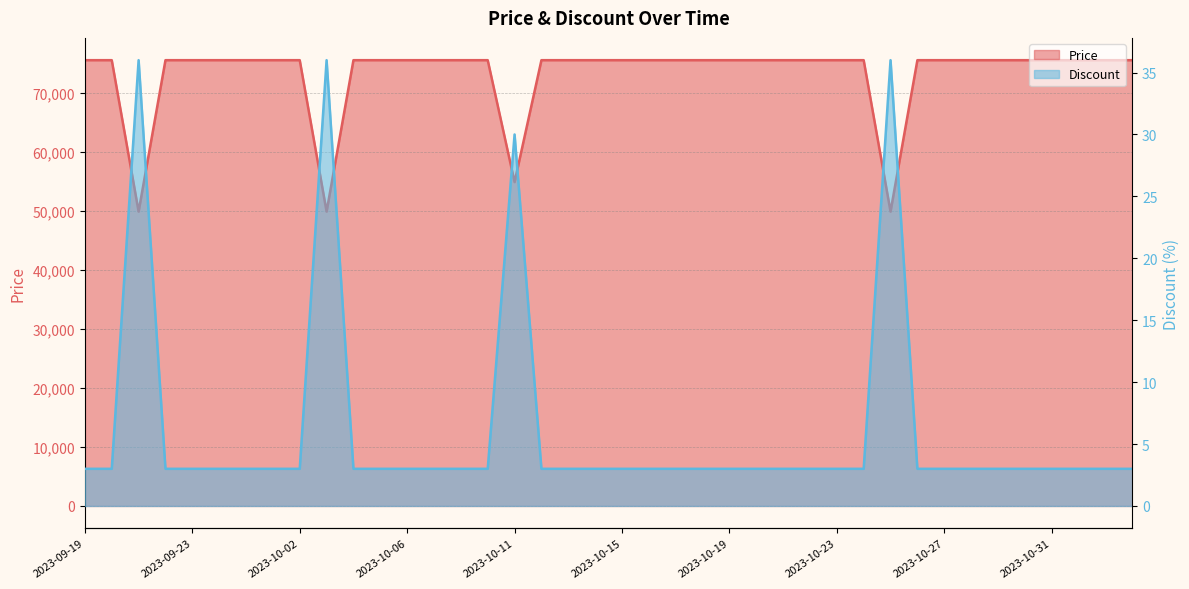

Count the number of data series in this chart.

2